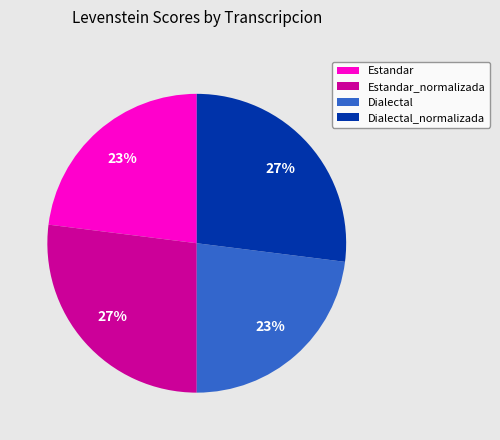

Count the number of slices in the pie.

4